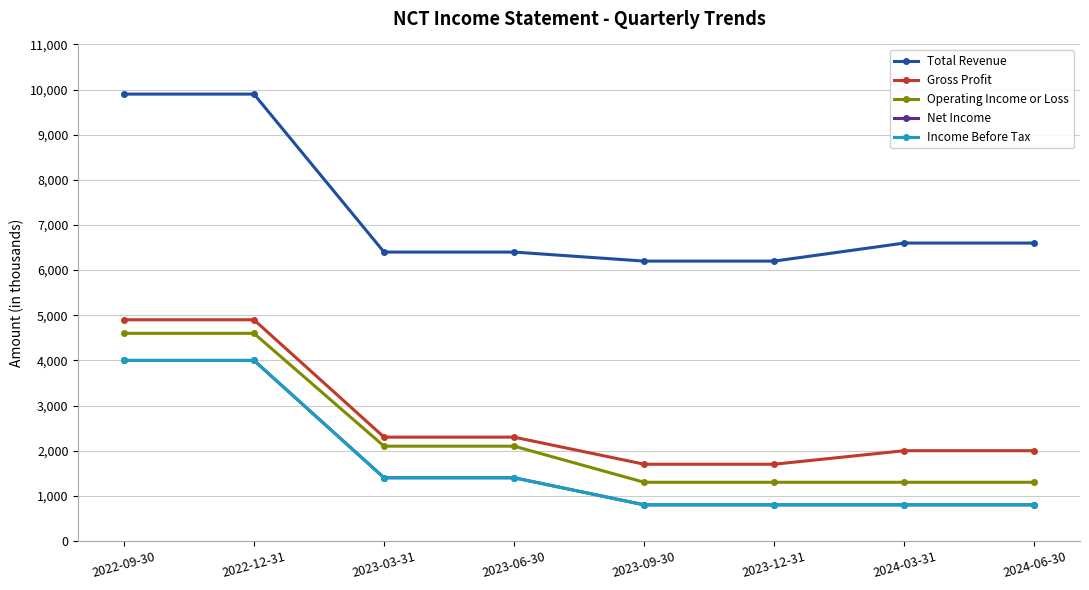

What is the highest value of the Gross Profit series?

4900